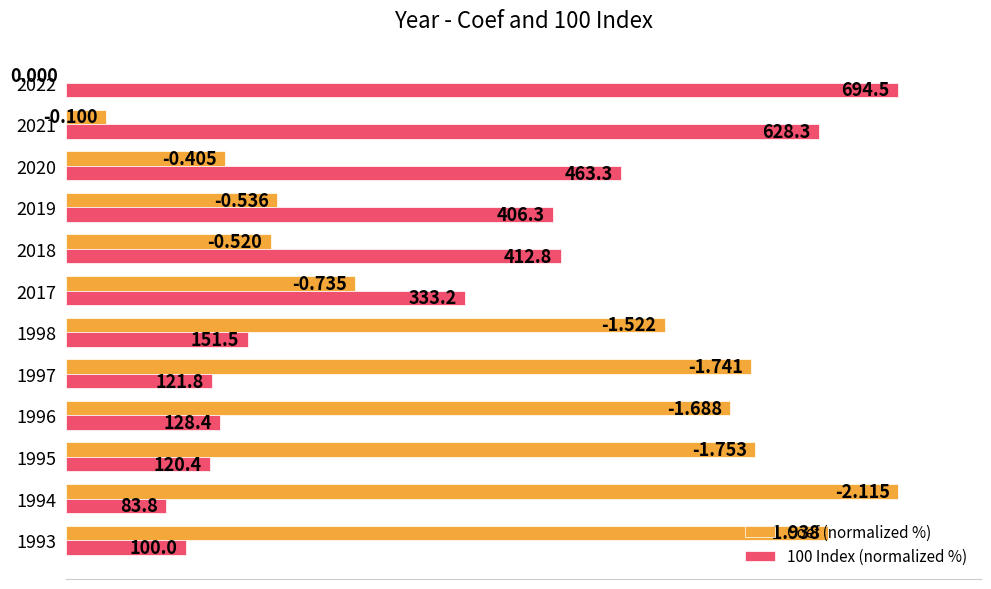

What are all the series names shown in the legend?

Coef (normalized %), 100 Index (normalized %)